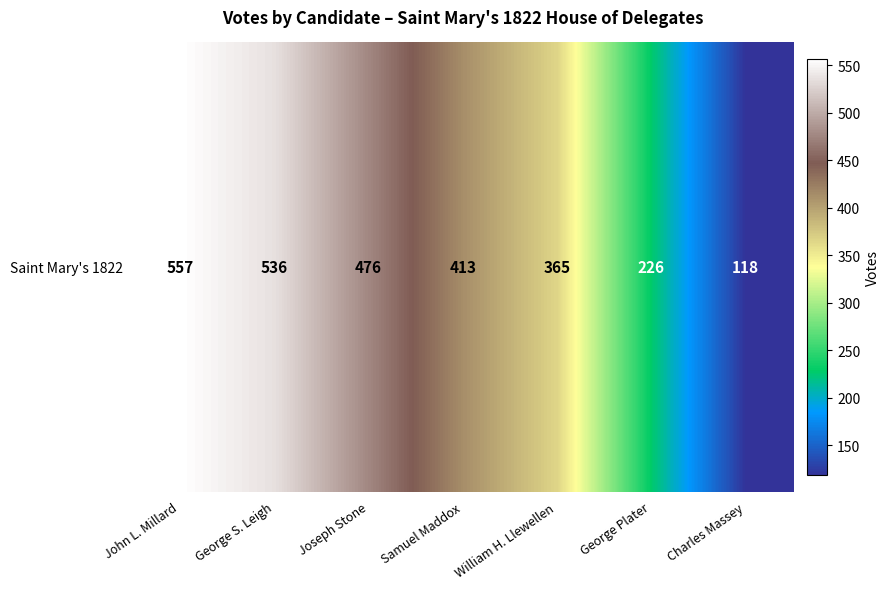

Rank the categories by value from highest to lowest.

John L. Millard, George S. Leigh, Joseph Stone, Samuel Maddox, William H. Llewellen, George Plater, Charles Massey